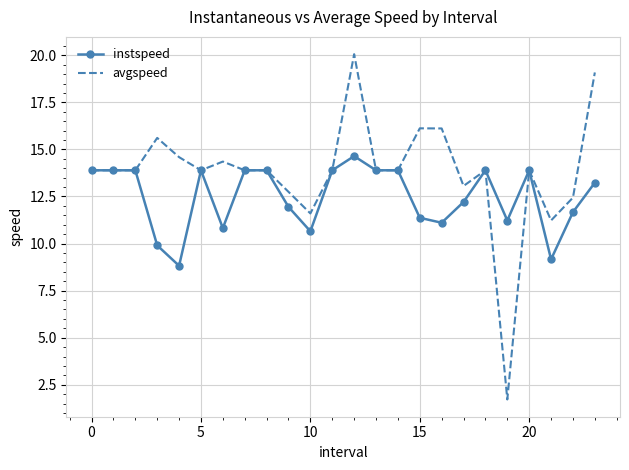

List the series in order of their peak value, highest first.

avgspeed, instspeed